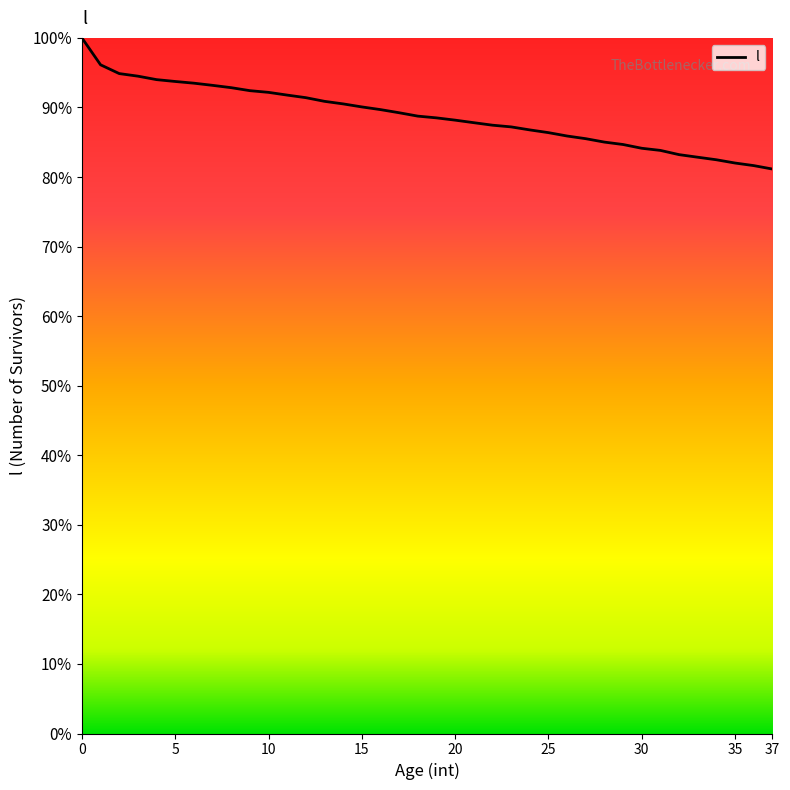

What is the maximum value shown in the chart?

100.0